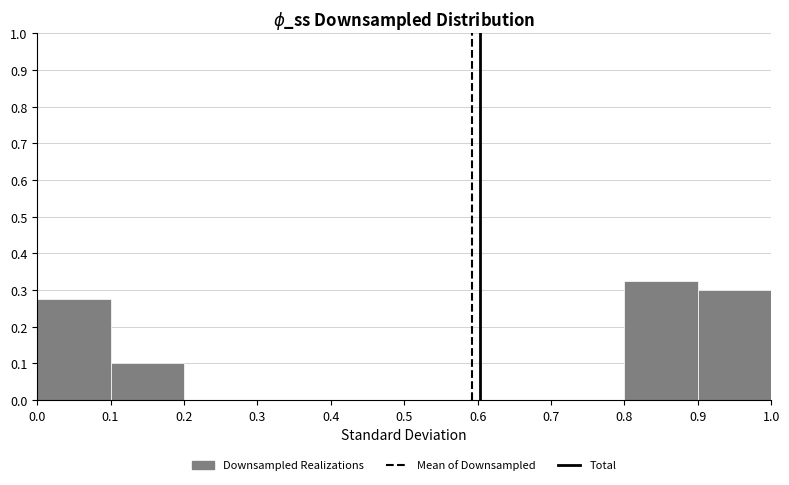

Reading left to right, transcribe this chart: for each bar, give the range it covers on the x-axis and its height. The values are not printed on the chart, so give them approximately, as read against the axis.

0.0 to 0.1: 0.28
0.1 to 0.2: 0.10
0.2 to 0.3: 0
0.3 to 0.4: 0
0.4 to 0.5: 0
0.5 to 0.6: 0
0.6 to 0.7: 0
0.7 to 0.8: 0
0.8 to 0.9: 0.33
0.9 to 1.0: 0.30